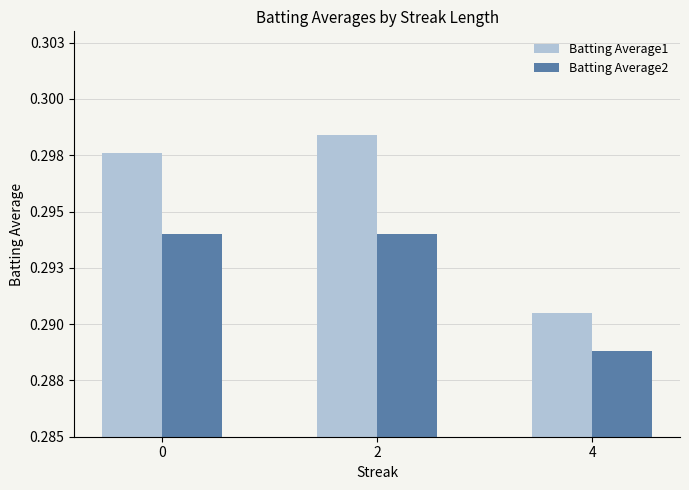

Does the chart contain any negative values?

No